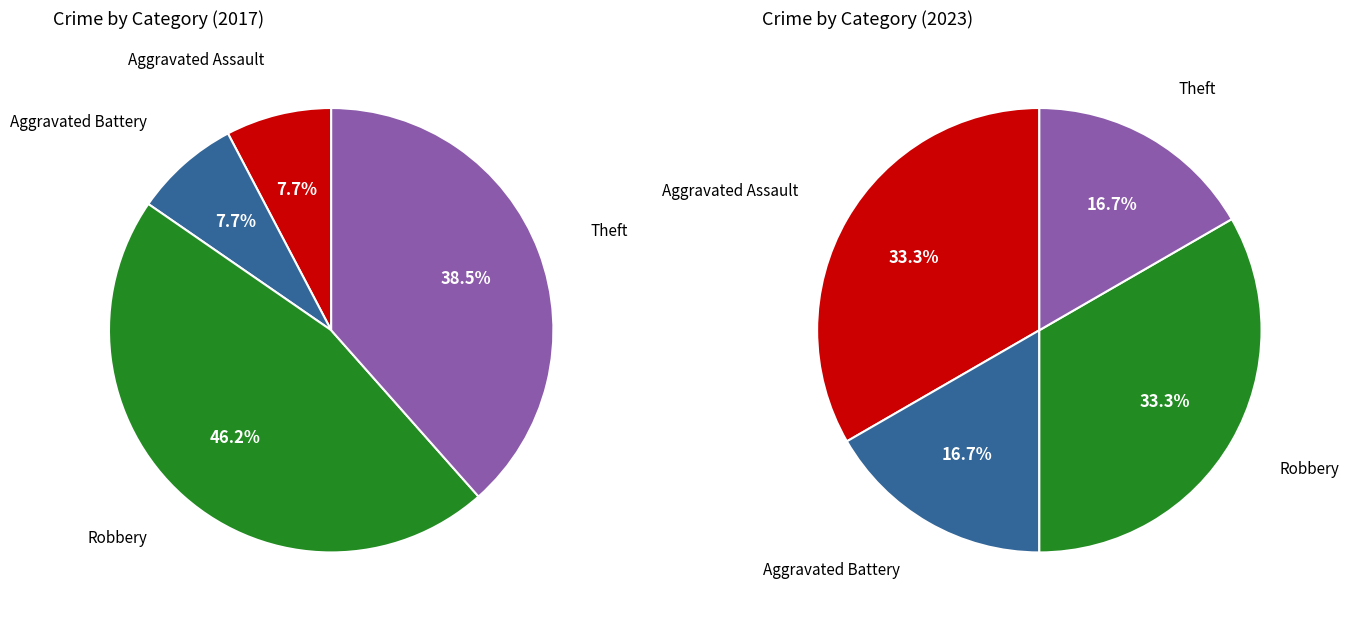

To the nearest percent, what is the average slice percentage?

25%